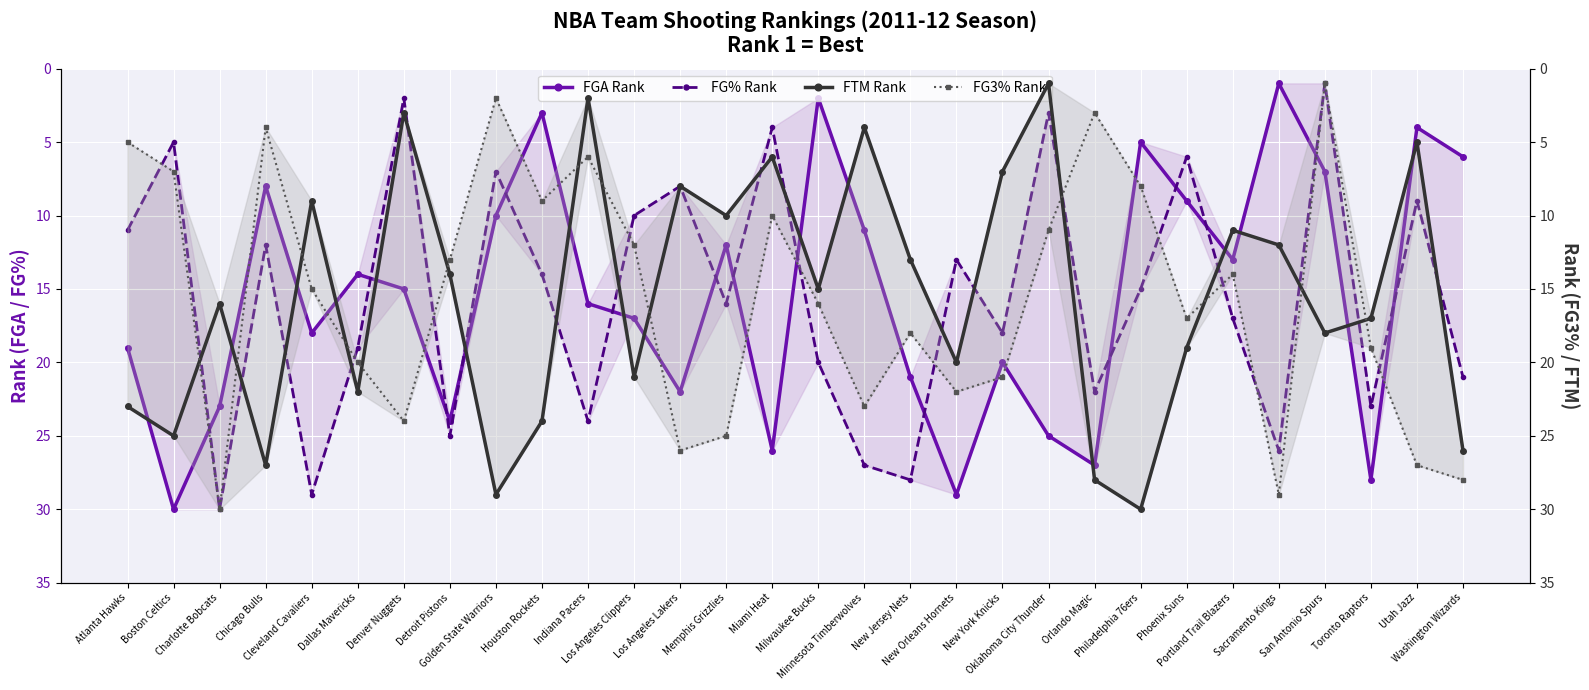

What is the label of the 5th point from the right?

Sacramento Kings